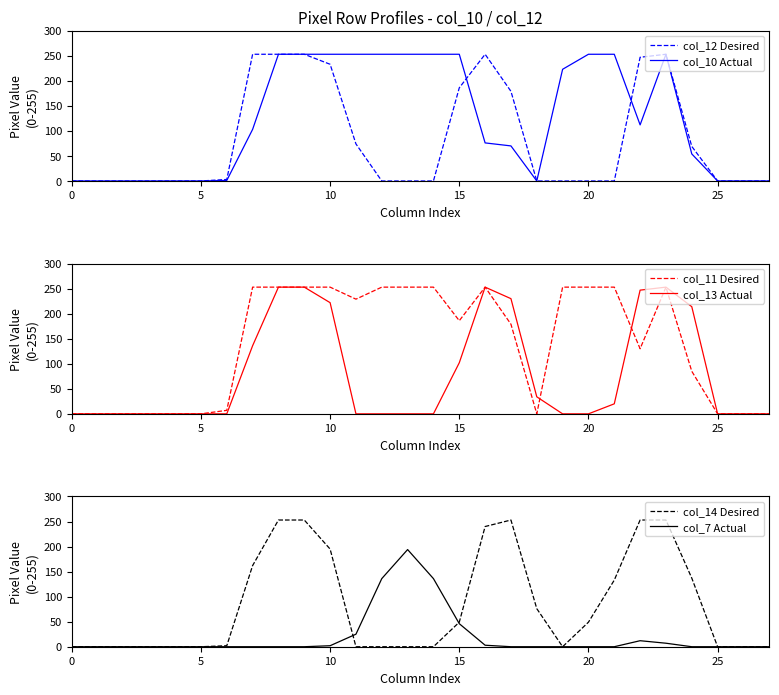

At which category is the sum across all series the highest?

23